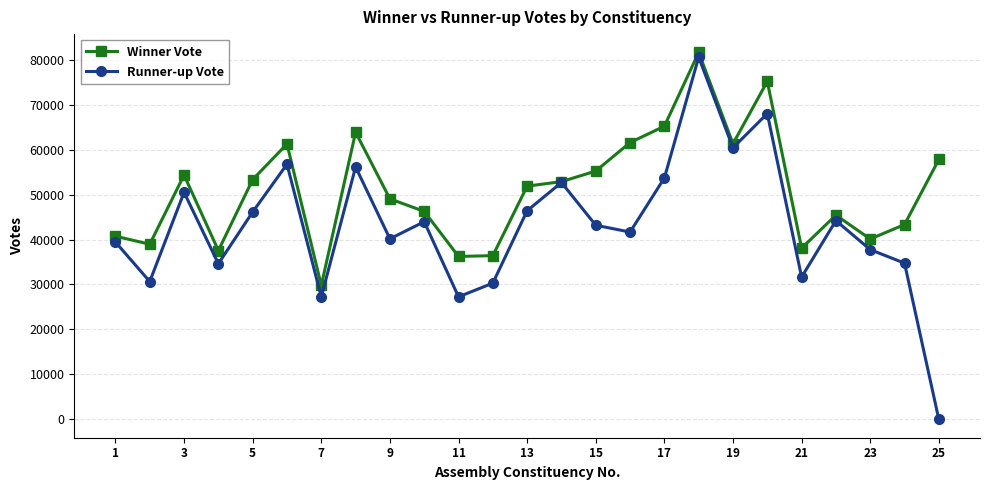

How many distinct data groups are displayed?

2